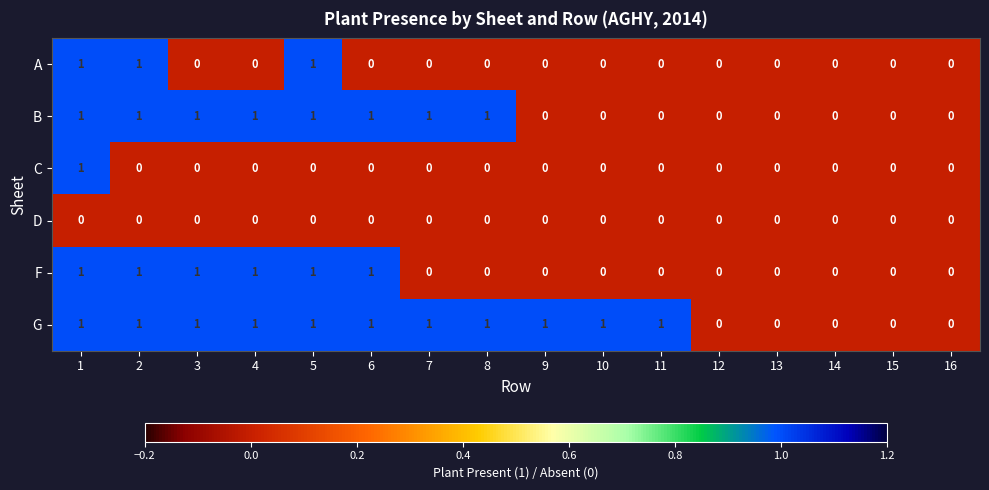

Between 5 and 6, which series saw the biggest shift?

A